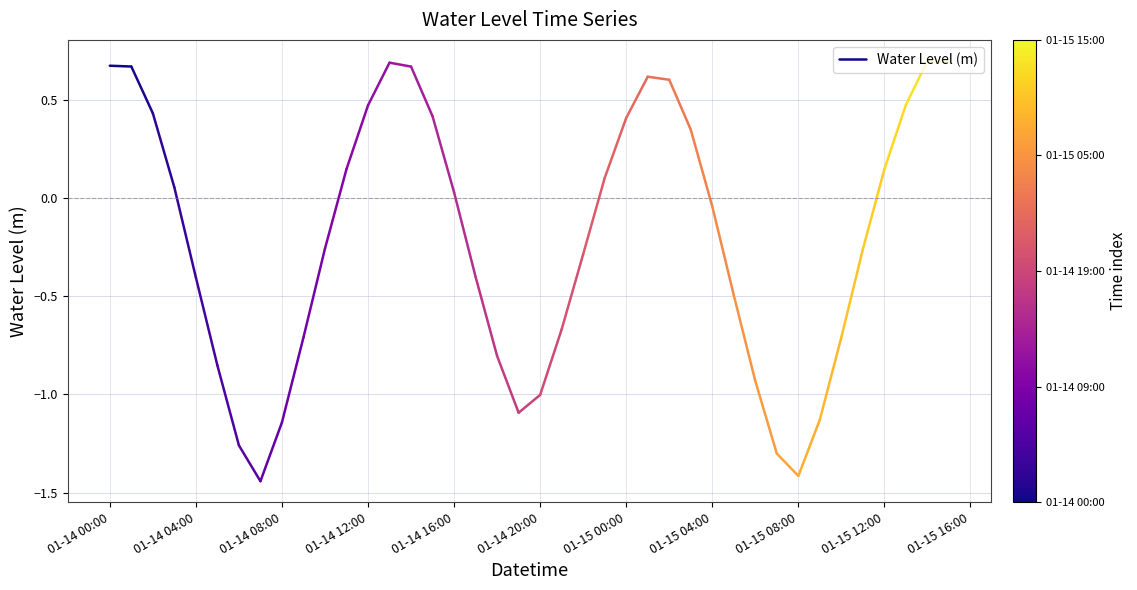

What is the greatest value displayed?

0.7